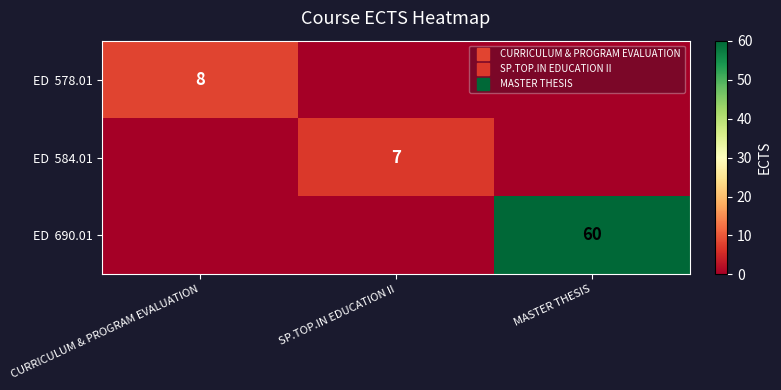

True or false: ED 690.01 has a value of -33 at CURRICULUM & PROGRAM EVALUATION.

False